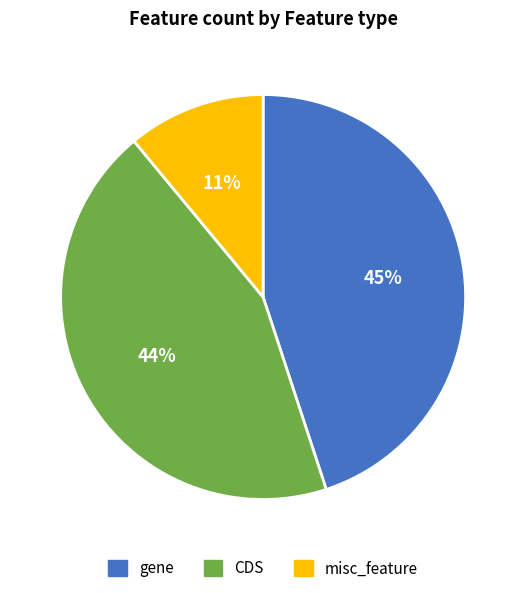

Between gene and CDS, which is larger?

gene